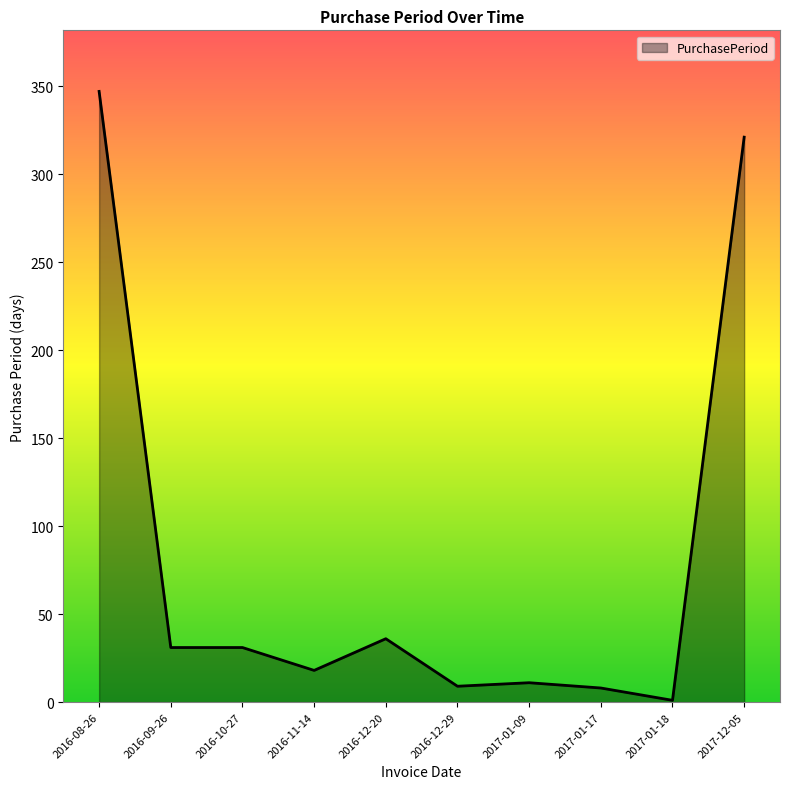

What is the minimum value shown in the chart?

1